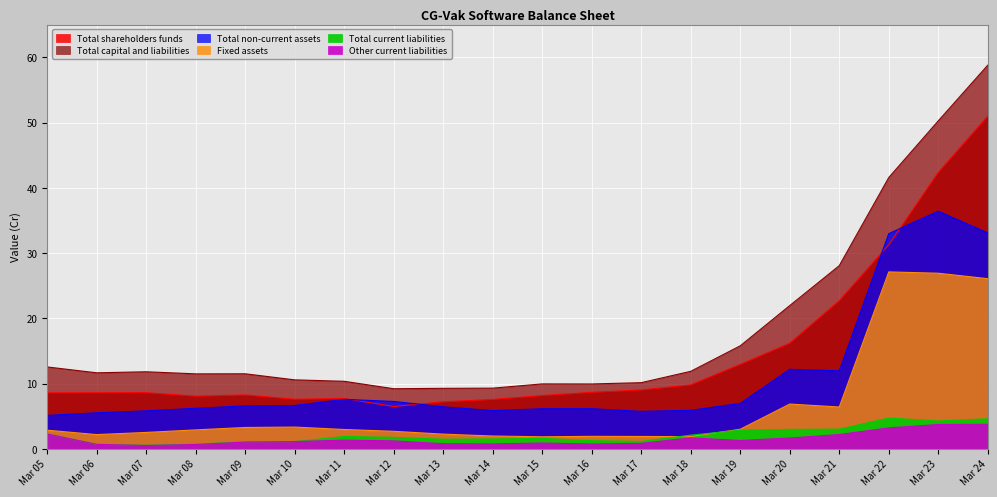

What is the minimum value shown in the chart?

0.5